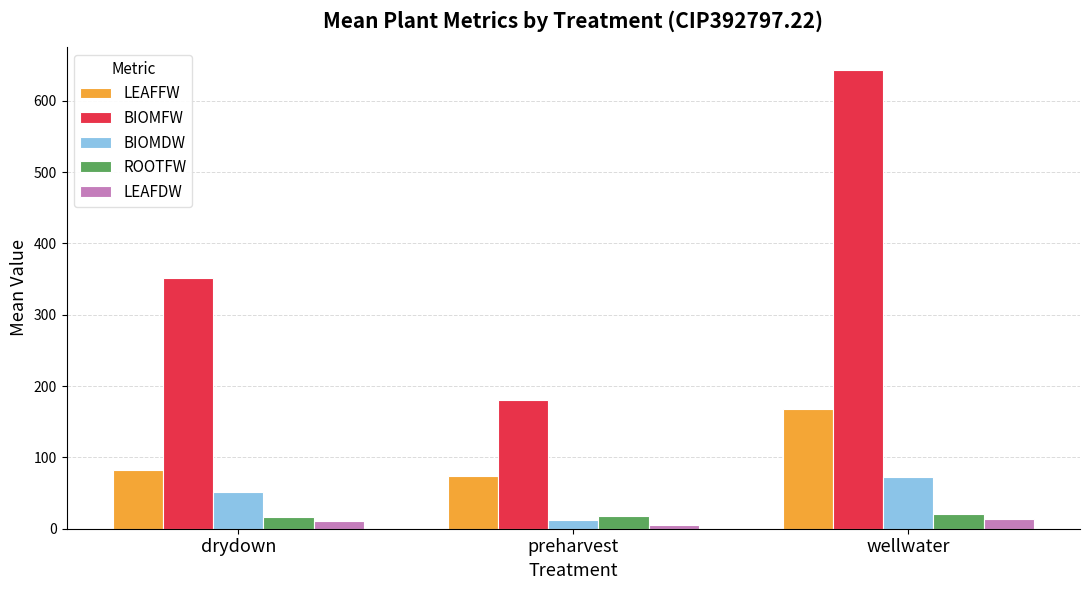

List the labels in order of BIOMFW value, largest first.

wellwater, drydown, preharvest